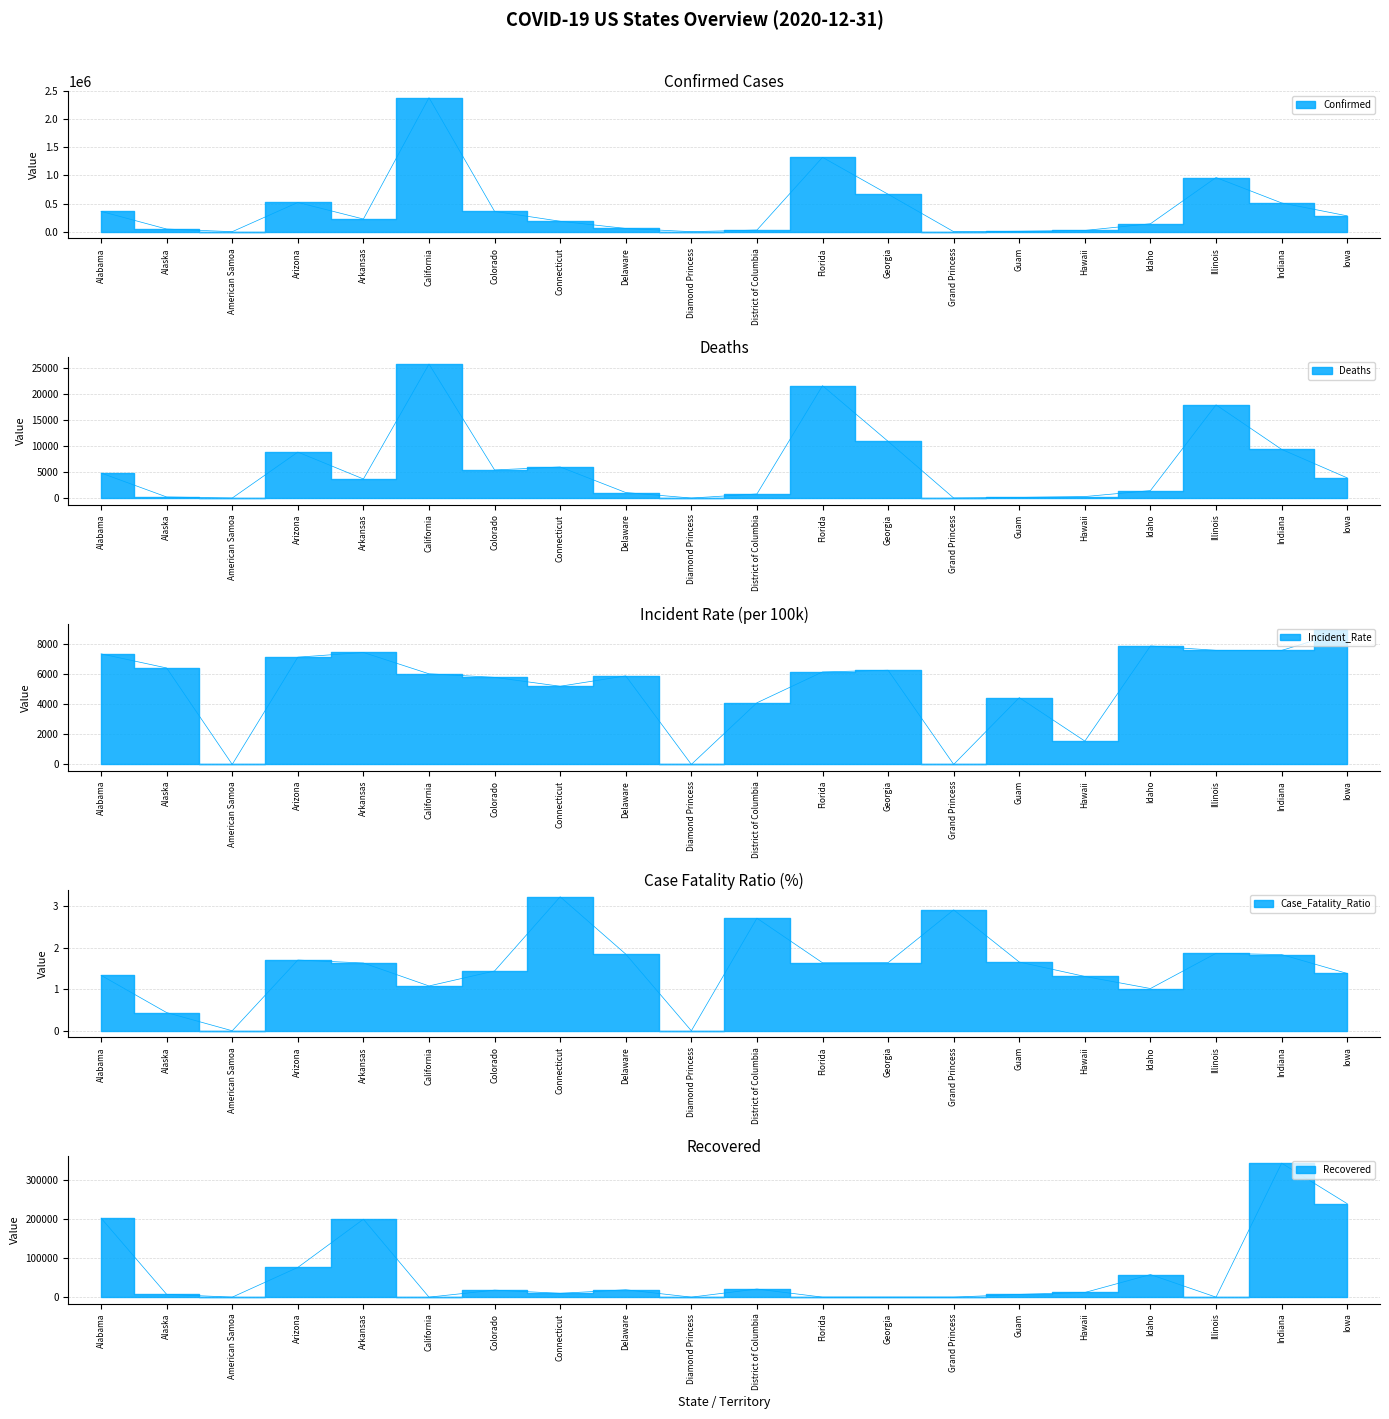

Rank the categories by Case_Fatality_Ratio value from lowest to highest.

American Samoa, Diamond Princess, Alaska, Idaho, California, Hawaii, Alabama, Iowa, Colorado, Arkansas, Florida, Georgia, Guam, Arizona, Indiana, Delaware, Illinois, District of Columbia, Grand Princess, Connecticut